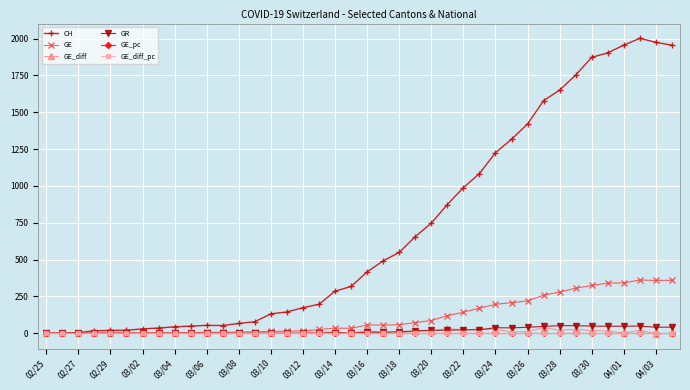

True or false: GE_diff_pc has more than 2 interior local peaks.

True